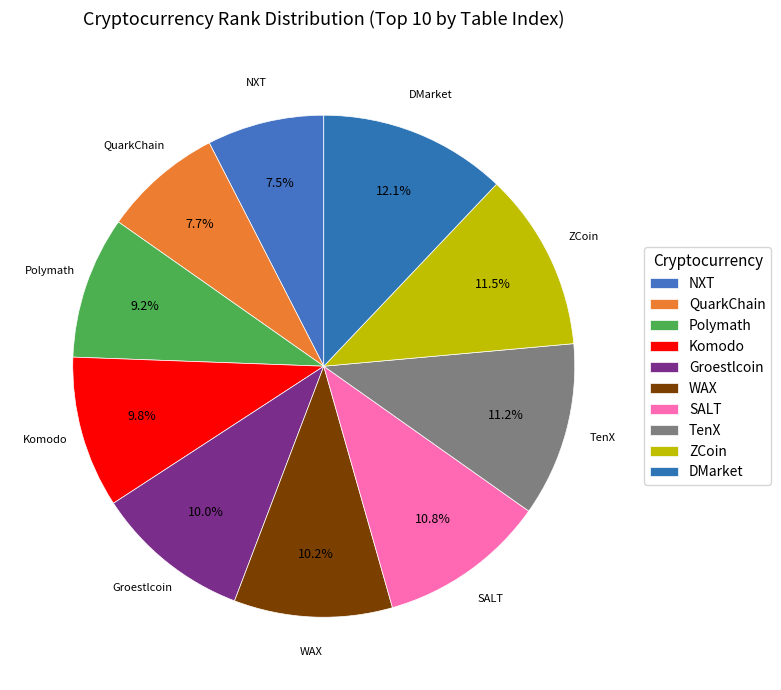

How many slices are in this pie chart?

10